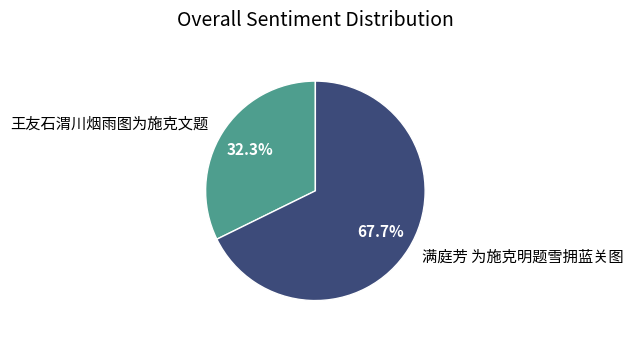

Does 满庭芳 为施克明题雪拥蓝关图 account for over 50% of the chart?

Yes